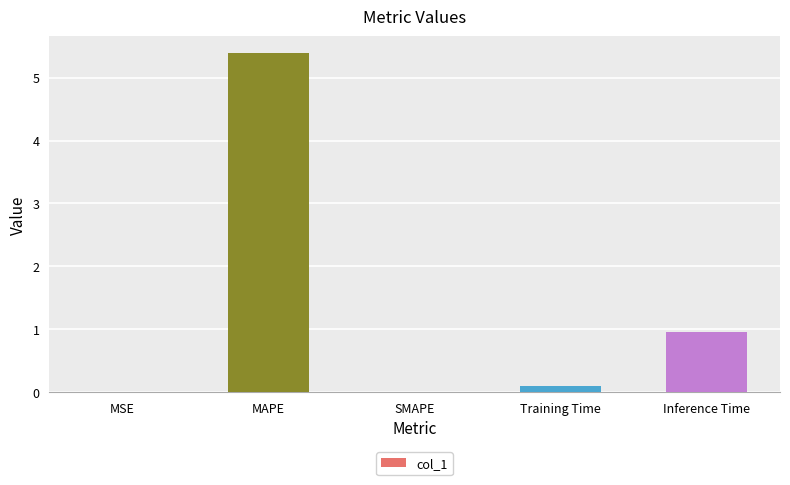

What is the change in value from SMAPE to Inference Time?

+1.0